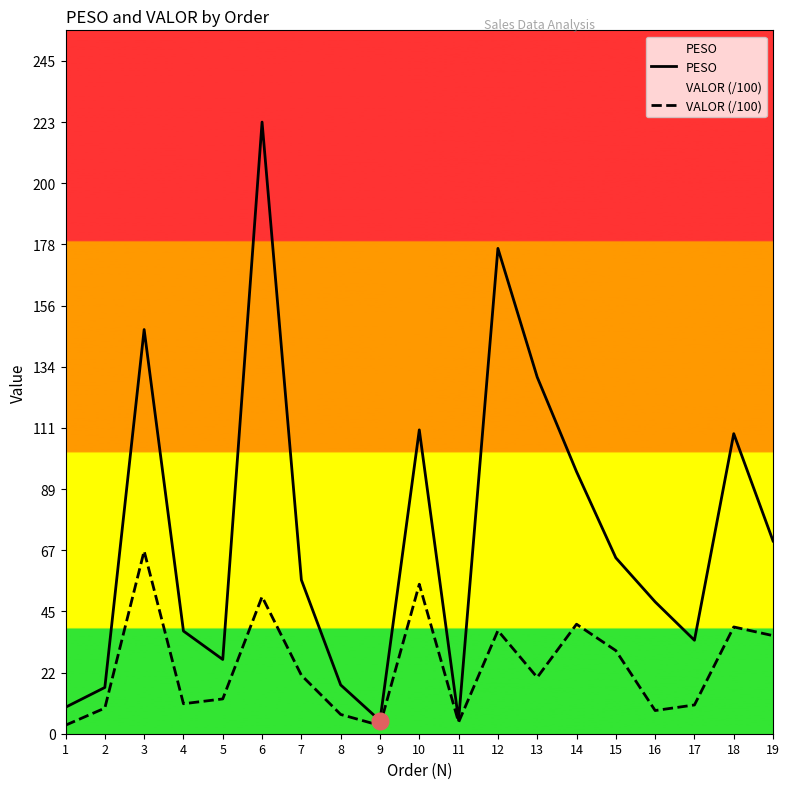

What are all the series names shown in the legend?

PESO, VALOR (/100)